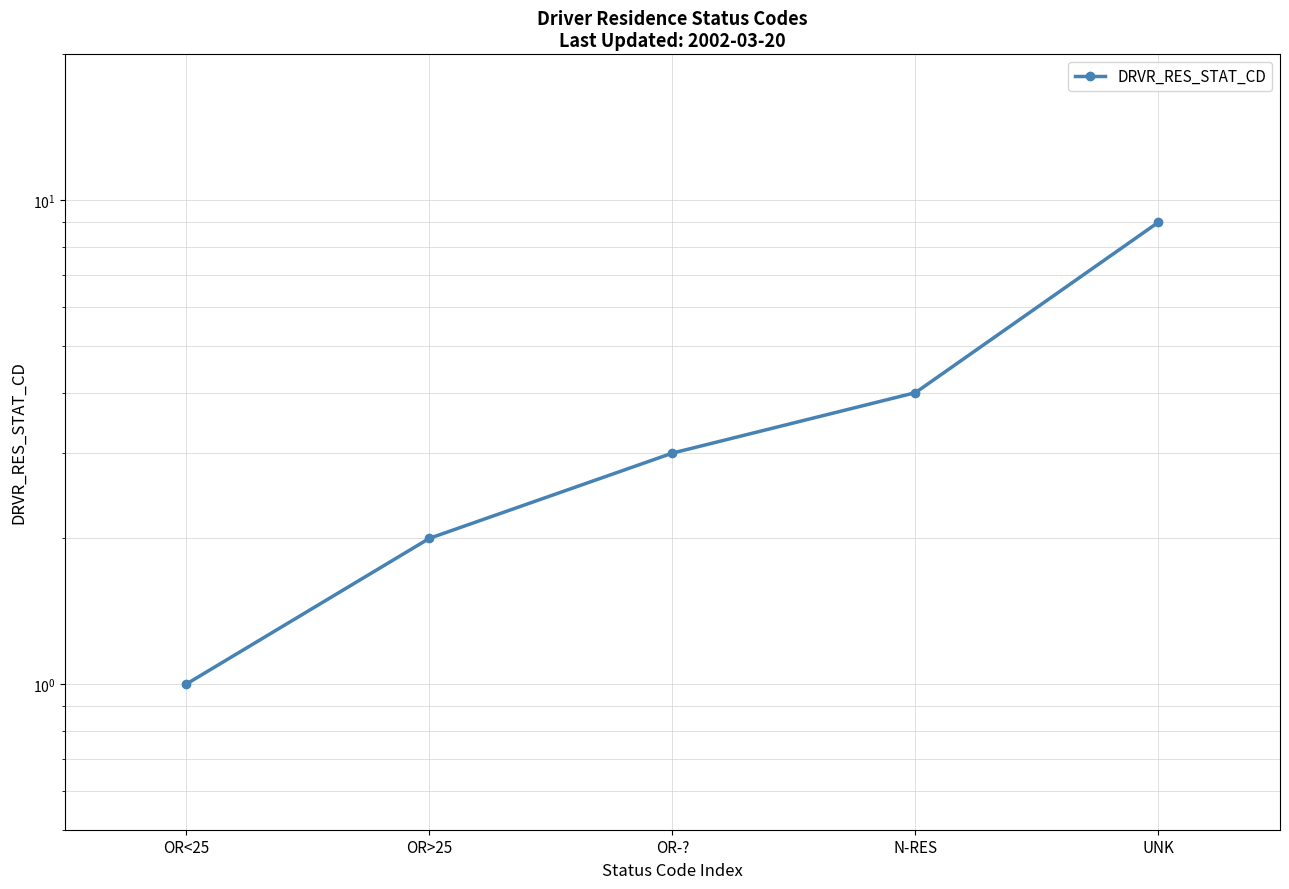

Which category has the lowest value across all series?

OR<25